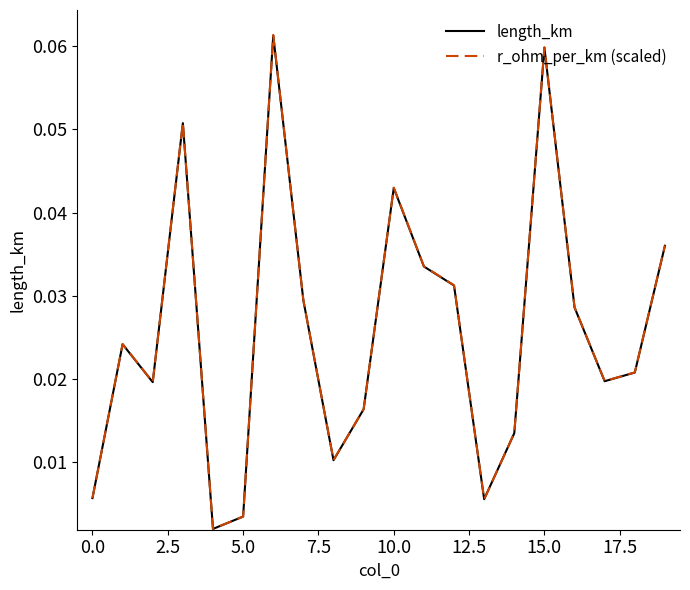

True or false: r_ohm_per_km (scaled) and length_km intersect in this chart.

False